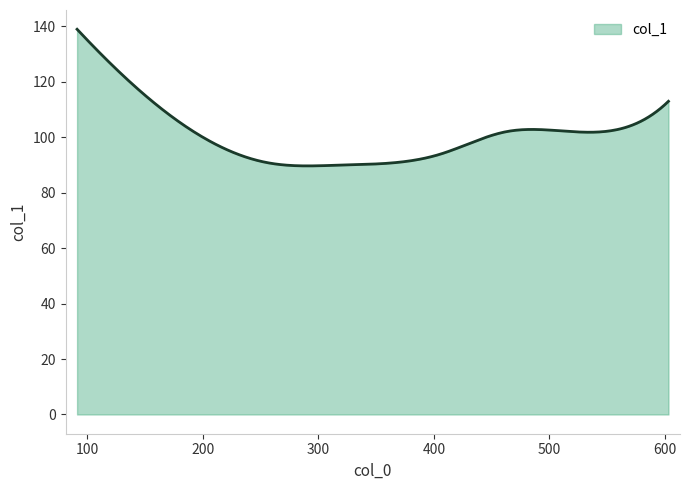

What is the maximum value shown in the chart?

139.0